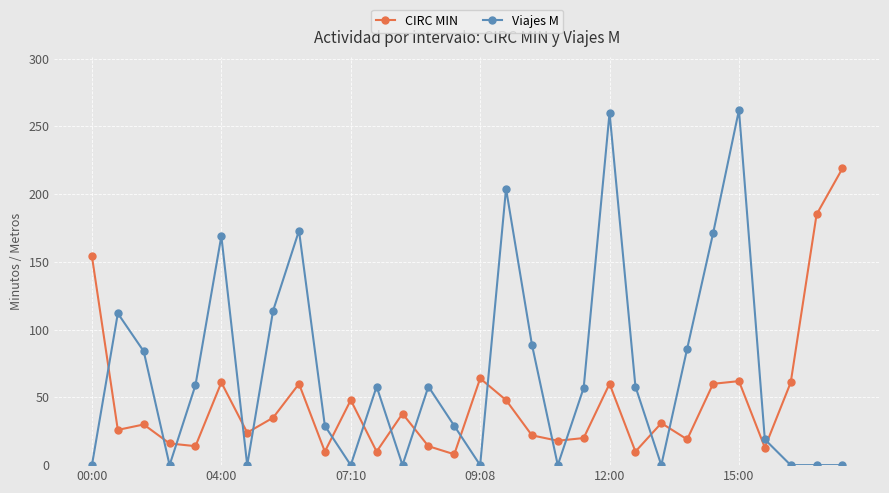

What is the greatest value displayed?

262